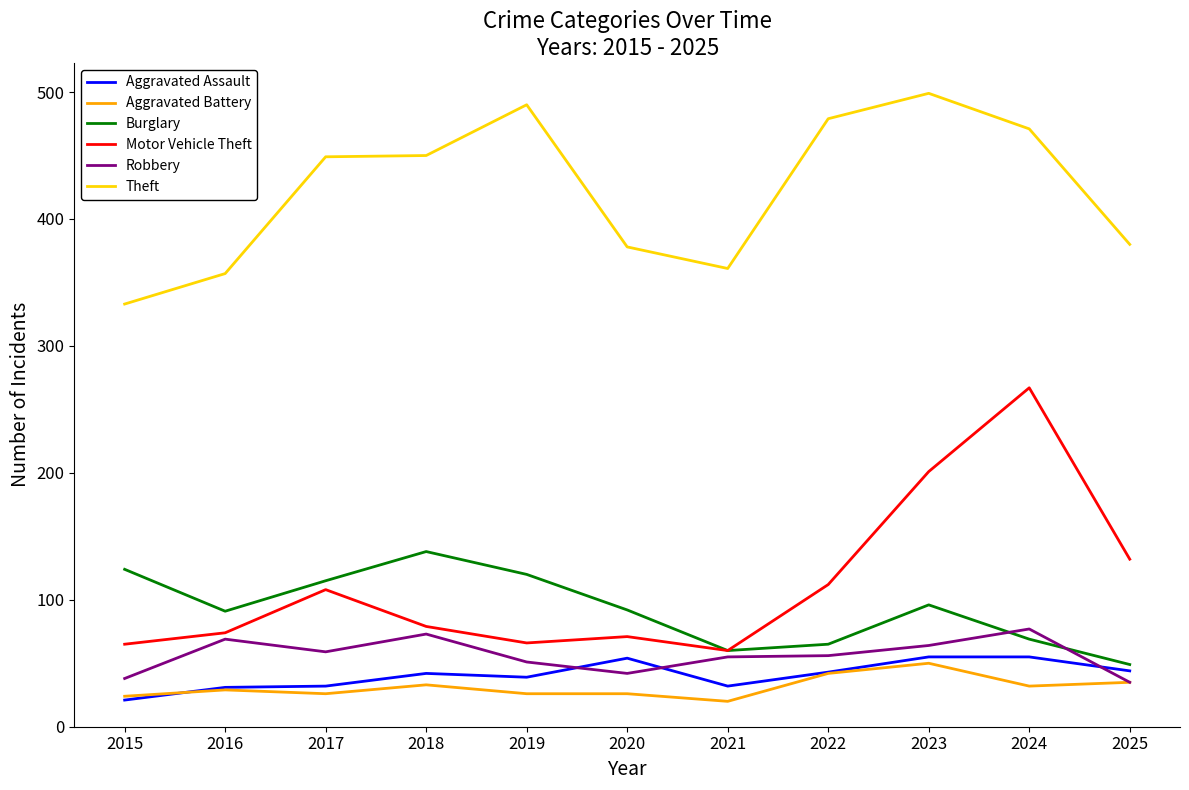

What are all the series names shown in the legend?

Aggravated Assault, Aggravated Battery, Burglary, Motor Vehicle Theft, Robbery, Theft